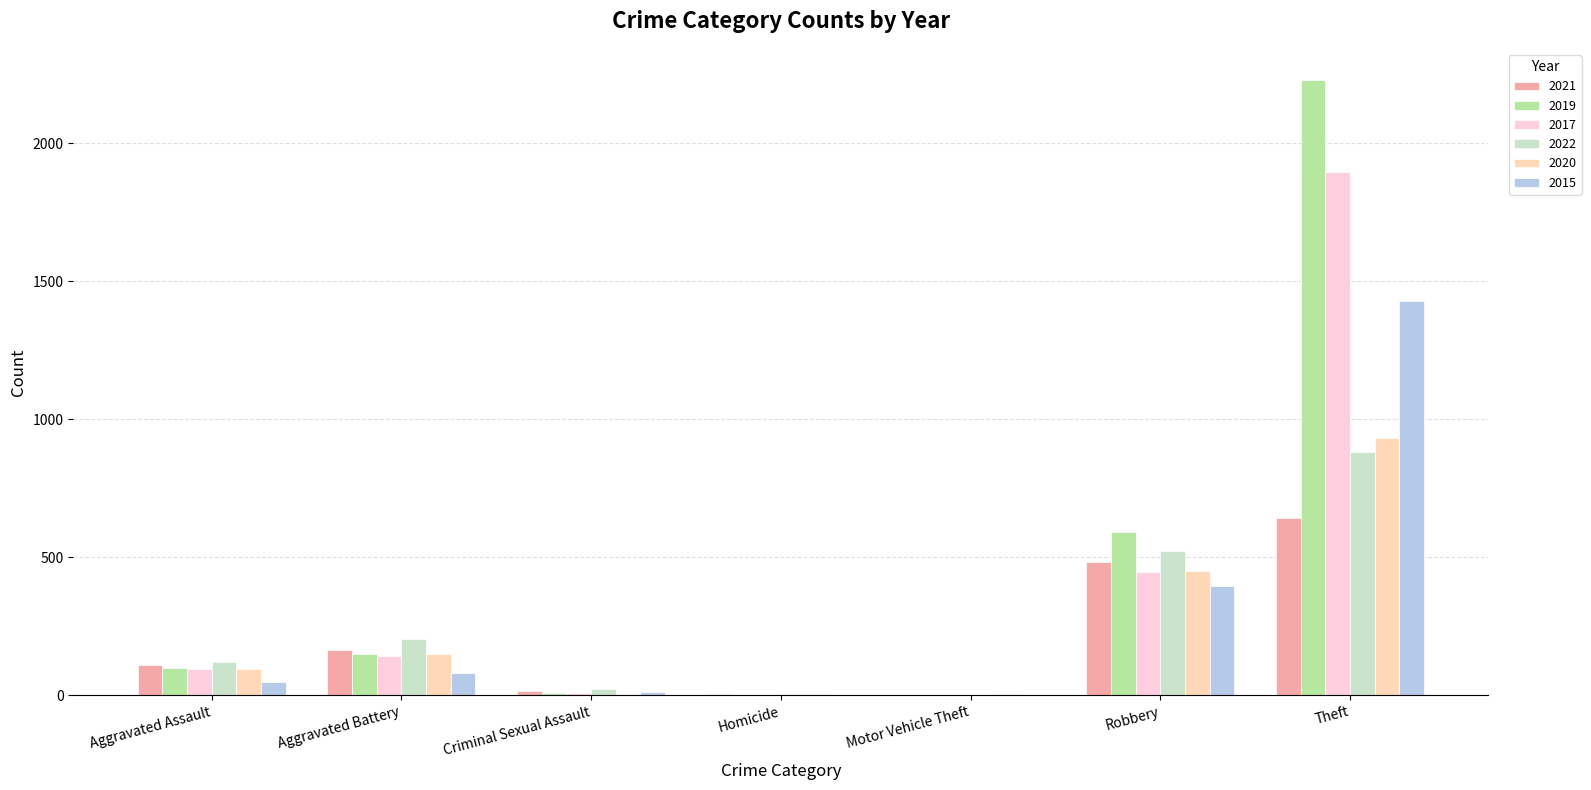

The 2019 series shows 1 at Motor Vehicle Theft. True or false?

True